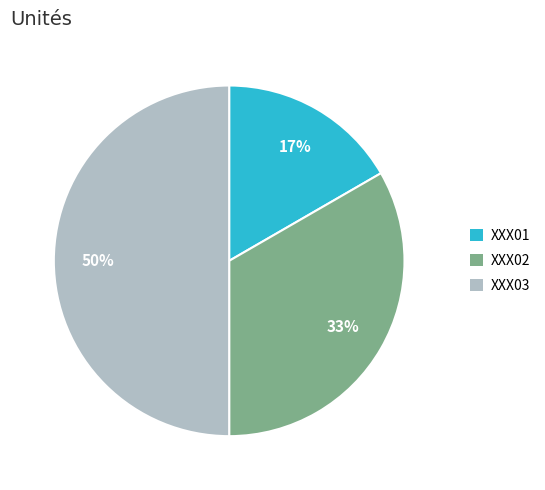

How many segments does this pie chart have?

3